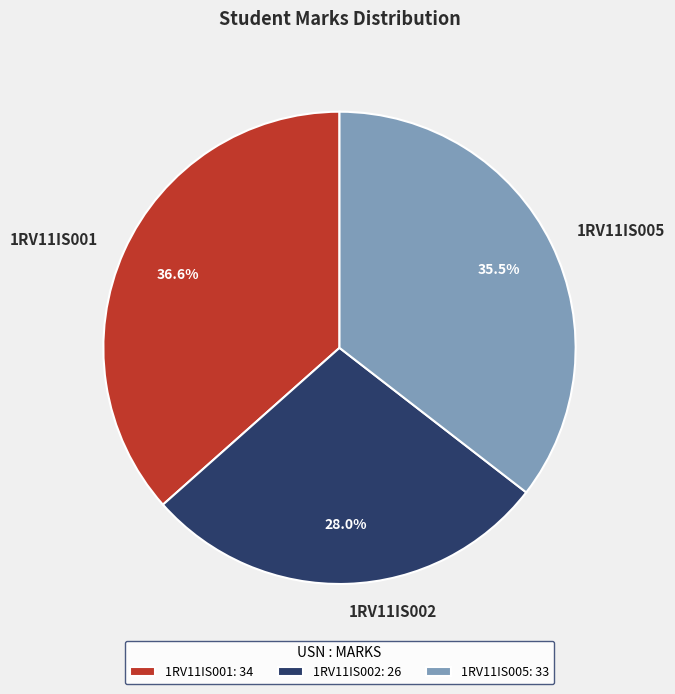

How many slices are in this pie chart?

3